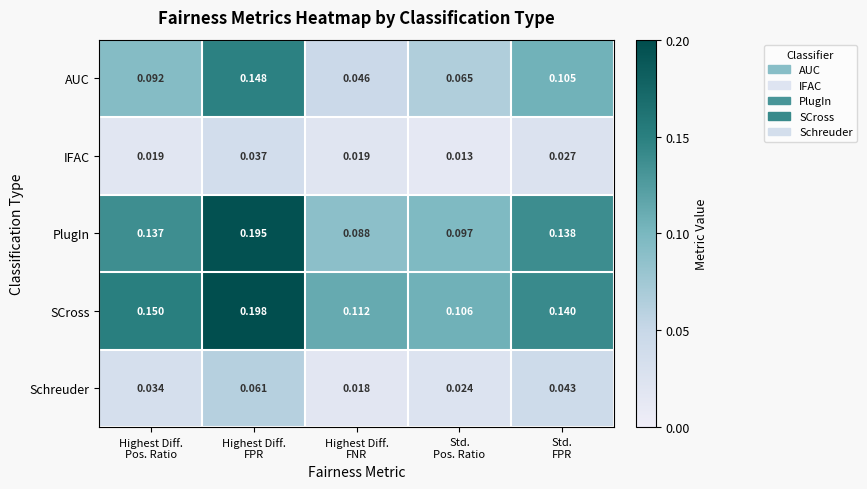

List the series in order of their peak value, lowest first.

IFAC, Schreuder, AUC, PlugIn, SCross